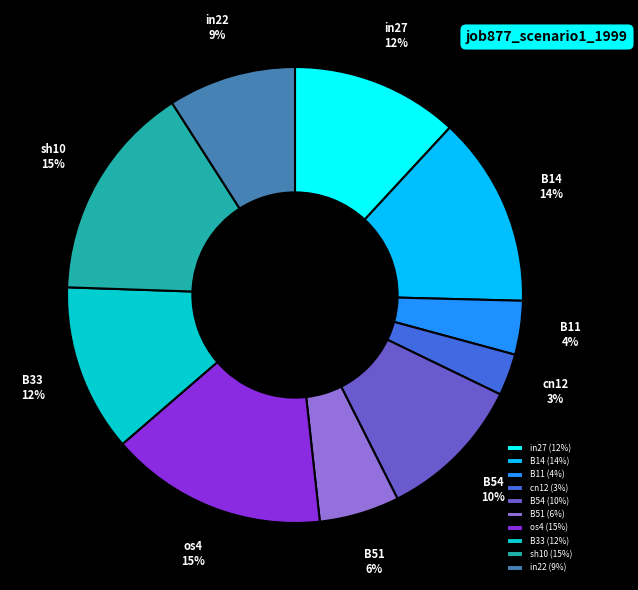

Which has a higher value, B33 or cn12?

B33